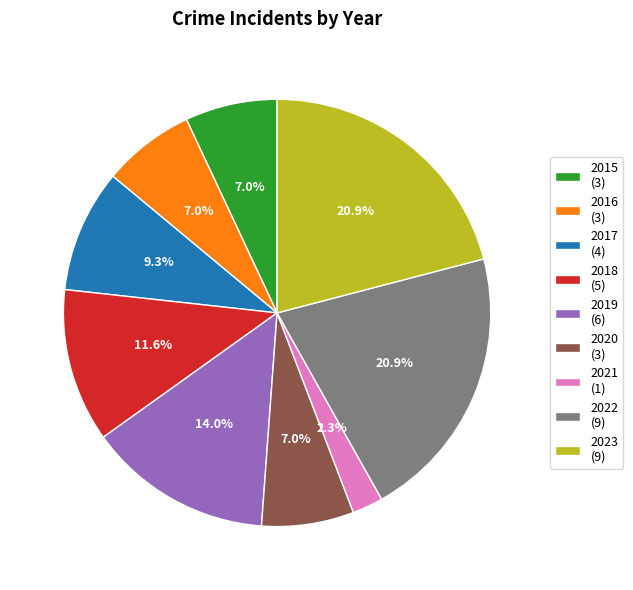

What percentage is the 2023 slice, to the nearest percent?

21%